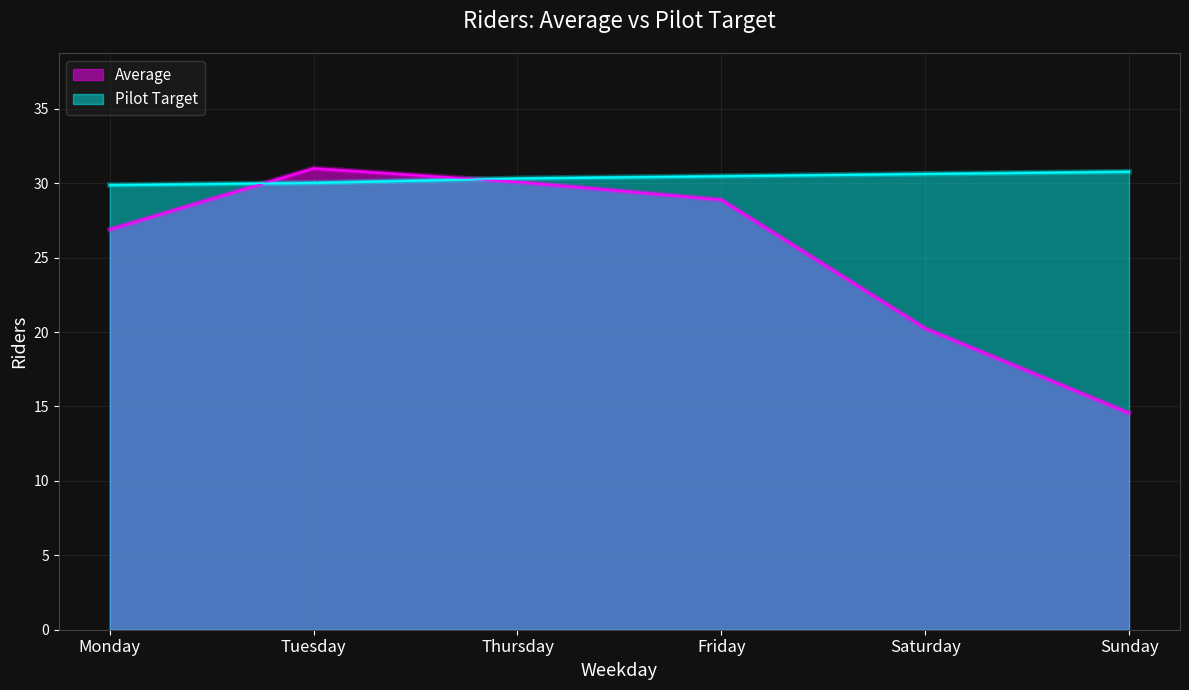

Which label corresponds to the smallest value in the chart?

Sunday